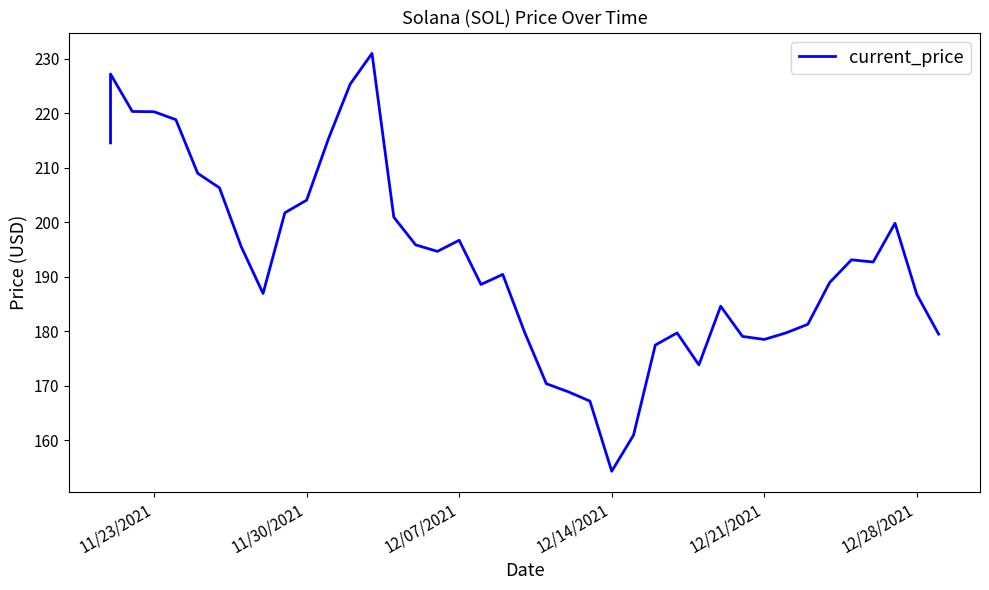

How many data points are above 192?

20